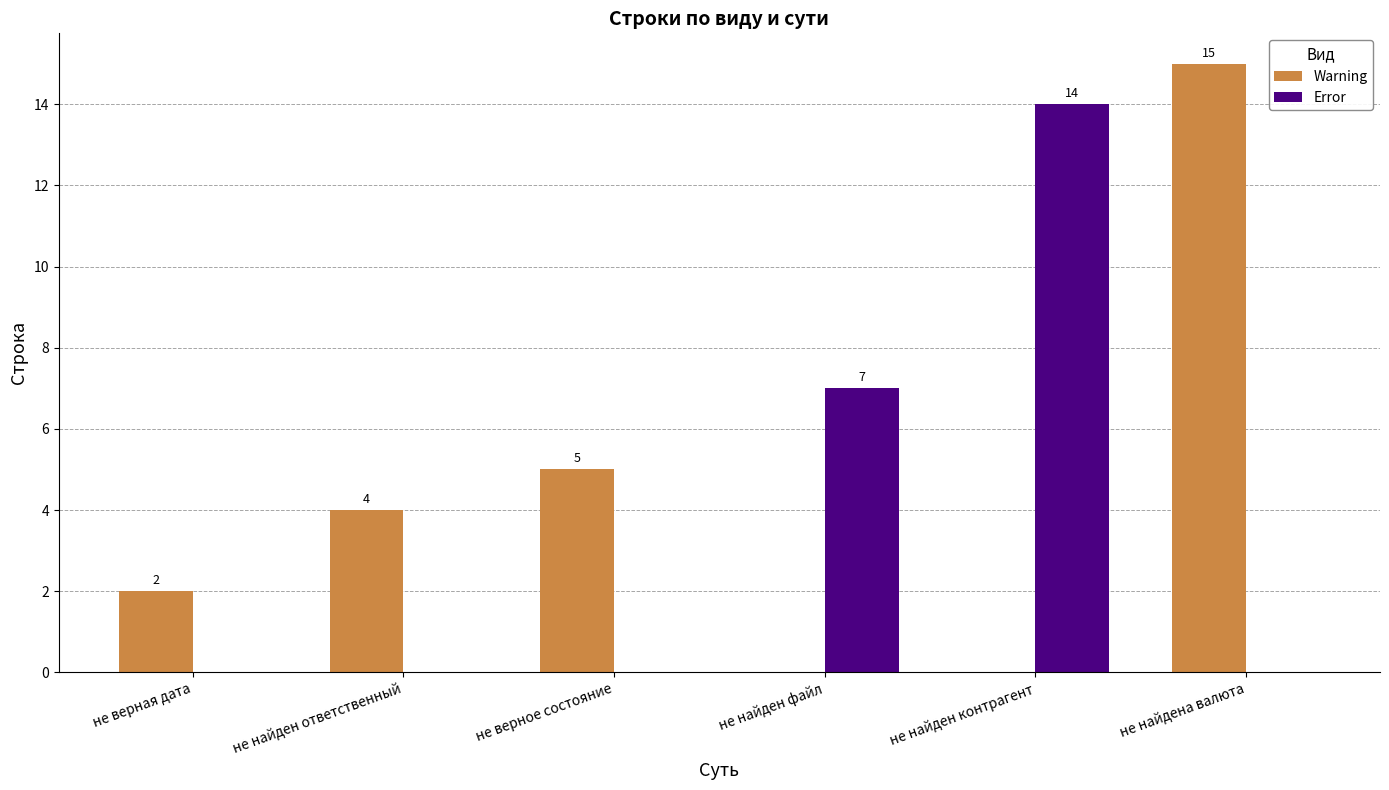

Between не верное состояние and не найден файл, which series saw the biggest shift?

Error